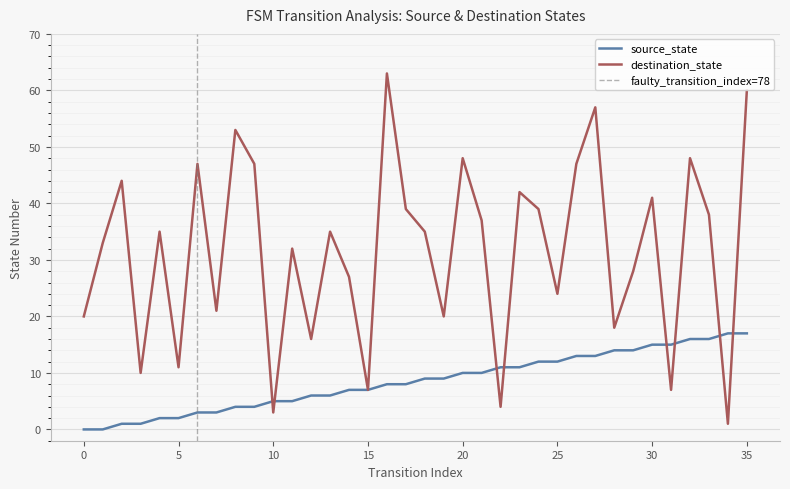

Does the chart display data point markers on the line(s)?

No